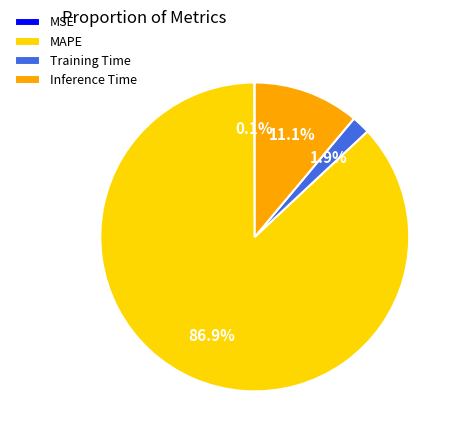

Does MAPE account for over 50% of the chart?

Yes